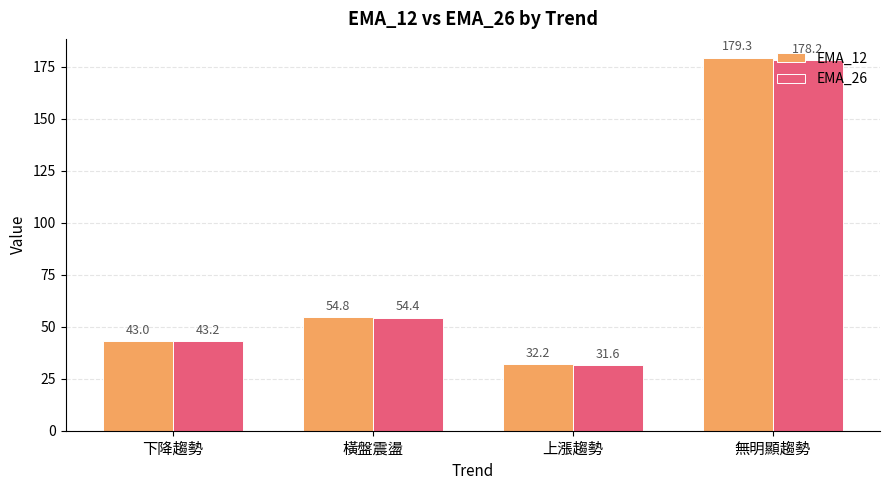

List the series in order of their peak value, highest first.

EMA_12, EMA_26